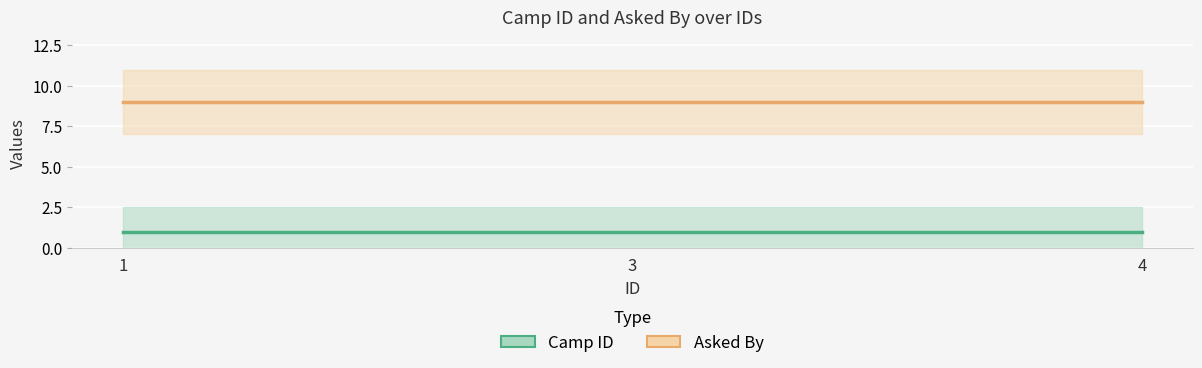

The Asked By series shows 9 at 4. True or false?

True